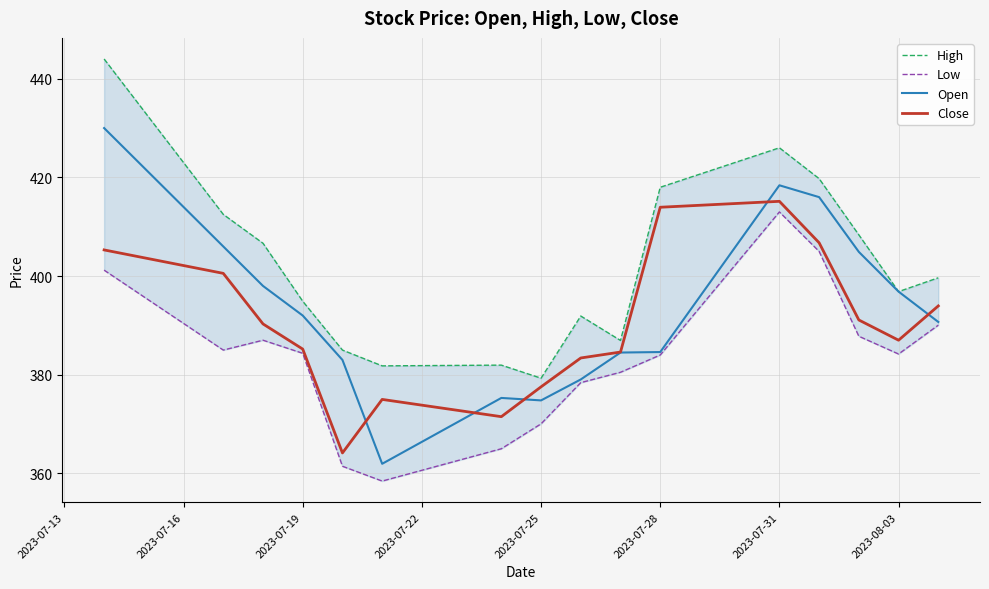

True or false: Close has a value of 377.5 at 2023-07-25.

True